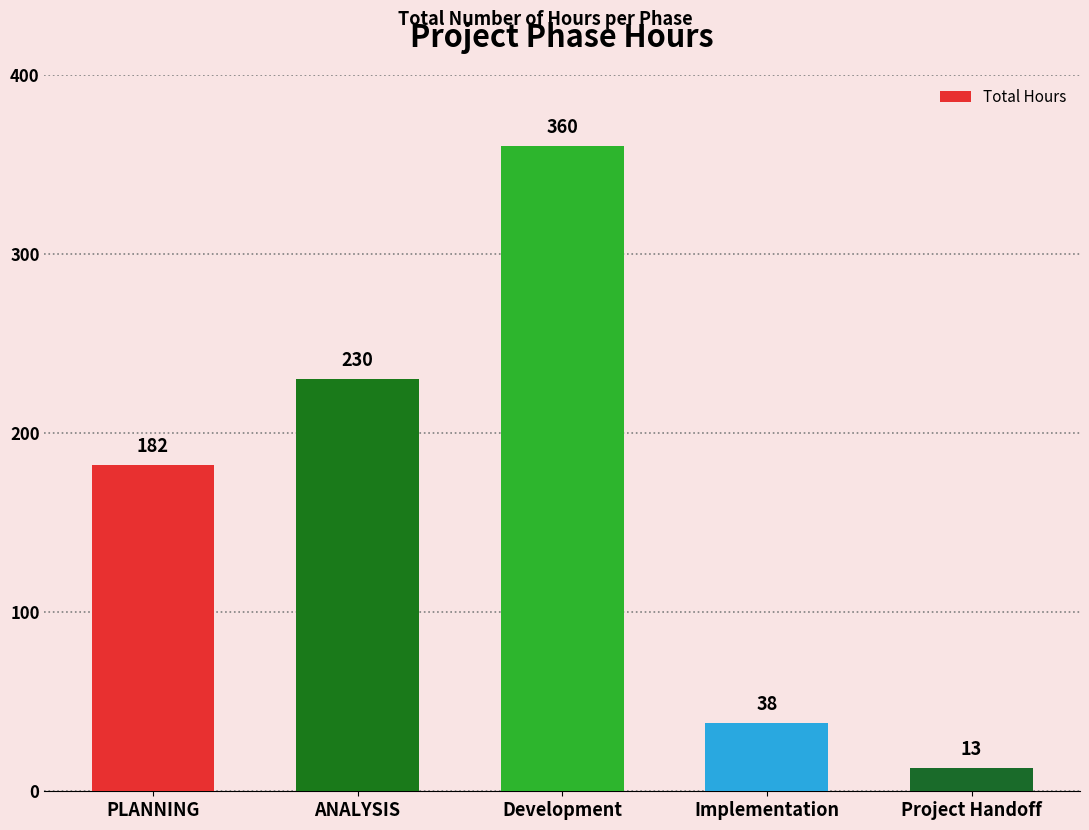

What position from the right is Implementation?

2